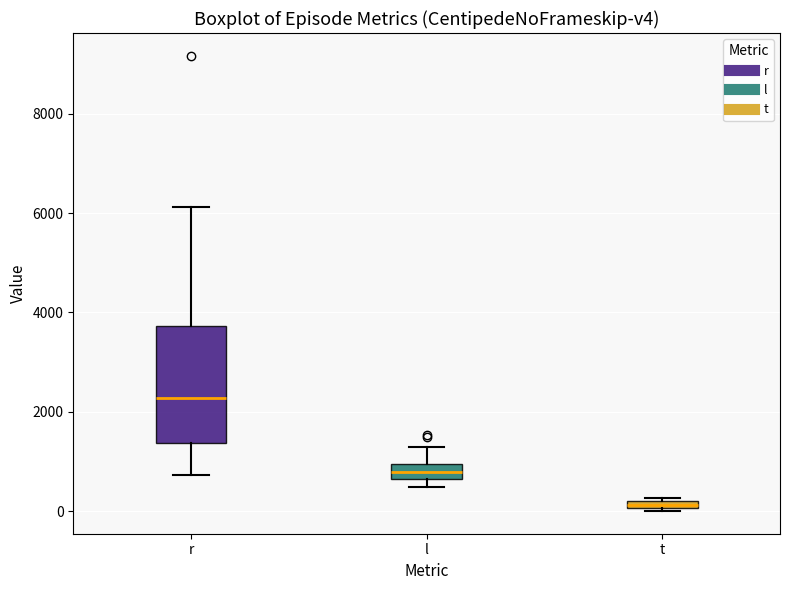

Which box has the highest median line?

r